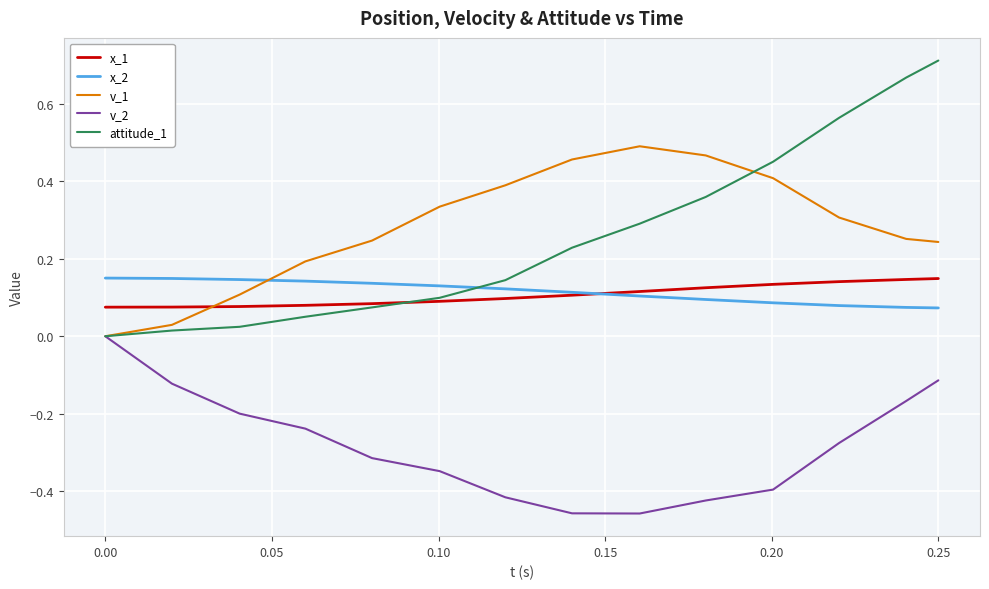

True or false: x_2 and v_1 intersect in this chart.

True